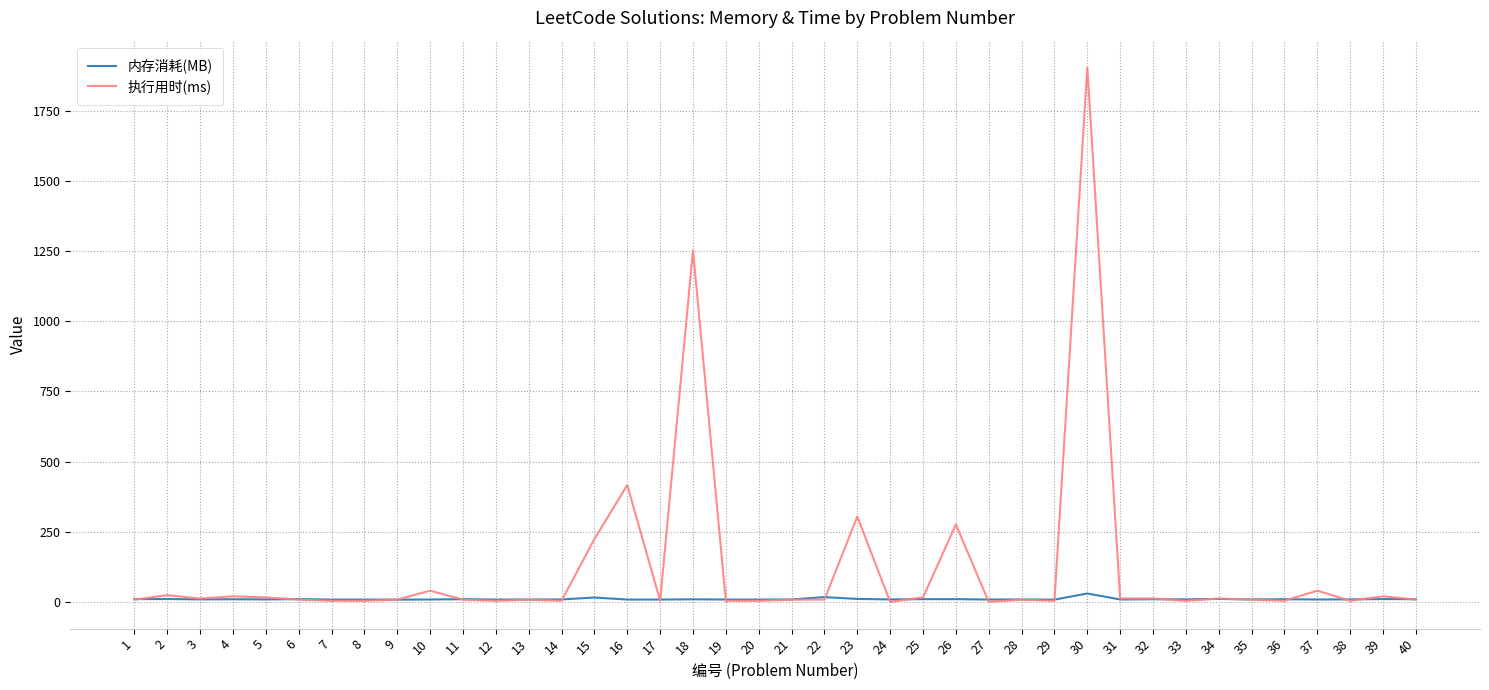

How many lines are shown in the chart?

2